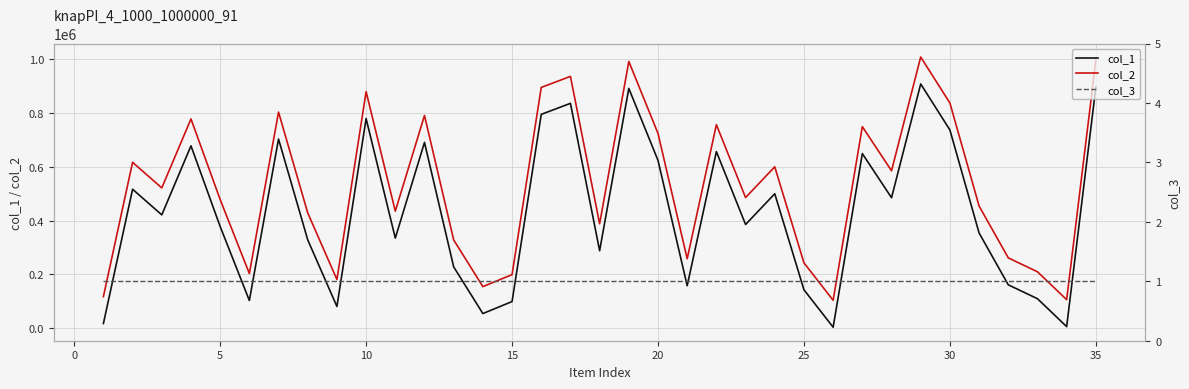

The value of col_2 at 25 is 243183. True or false?

True